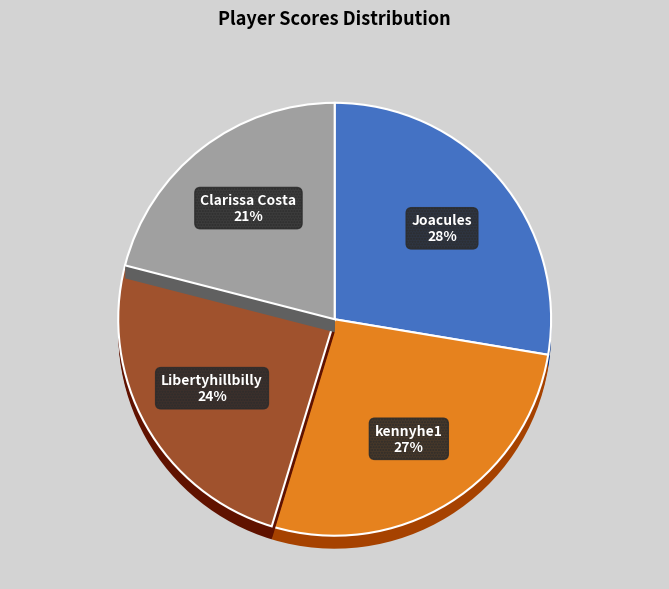

Is Clarissa Costa the majority of the pie?

No